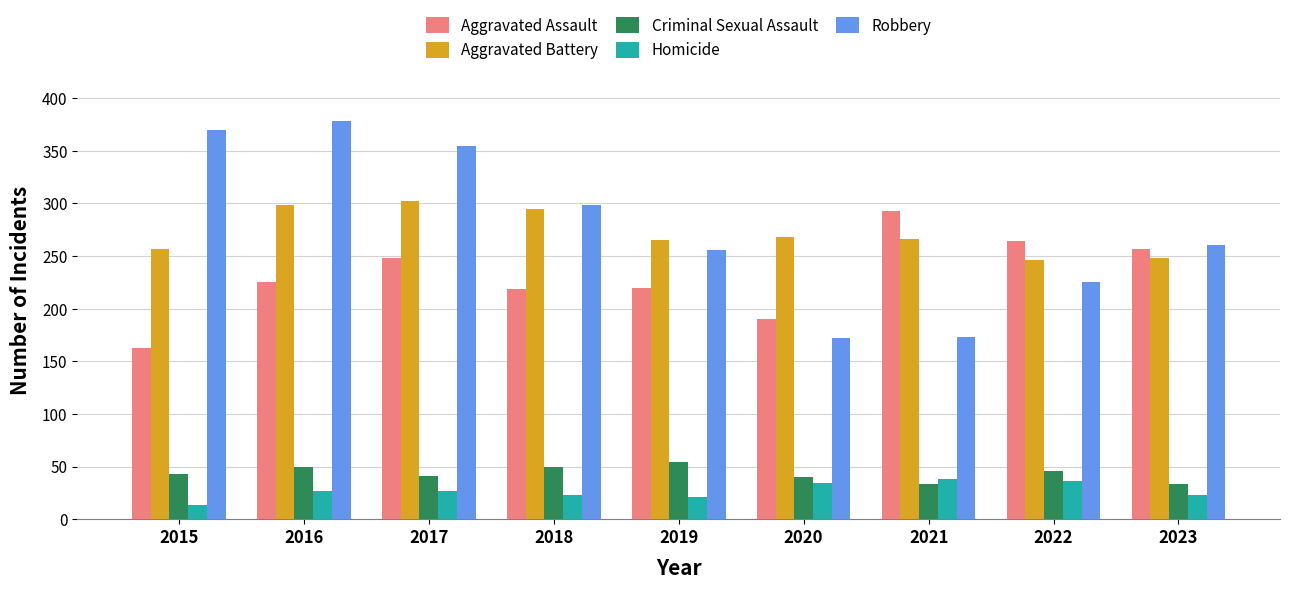

The Aggravated Battery series shows 268 at 2020. True or false?

True